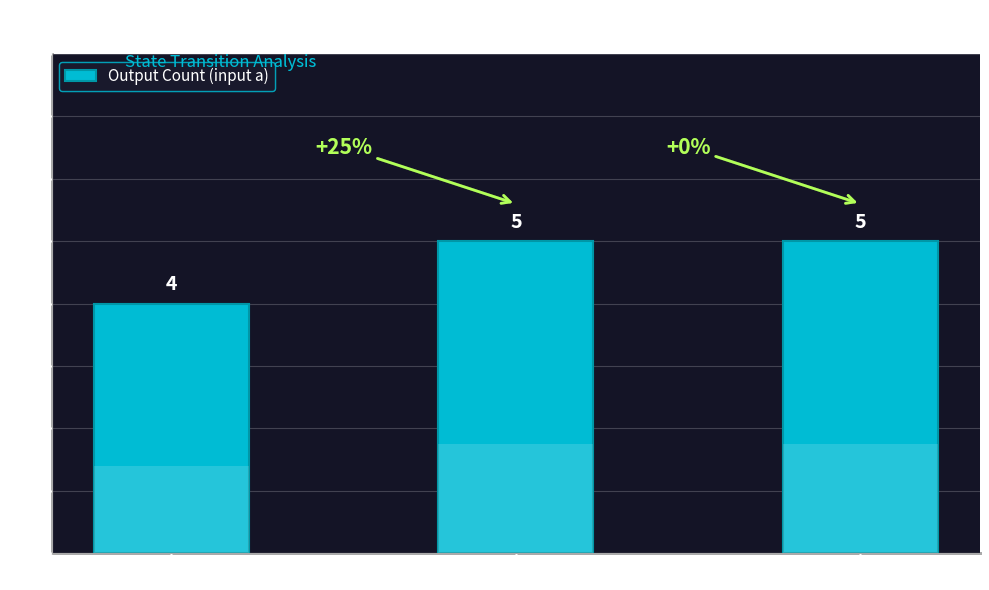

What is the sum of the values at States 6-11 and States 0-5?

9